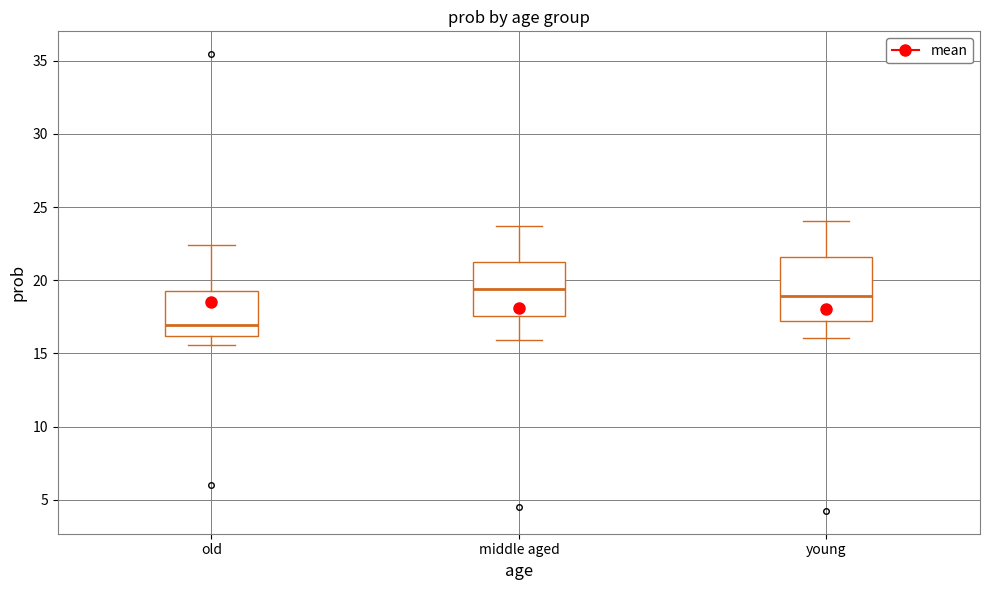

Which box's median line is the highest?

middle aged